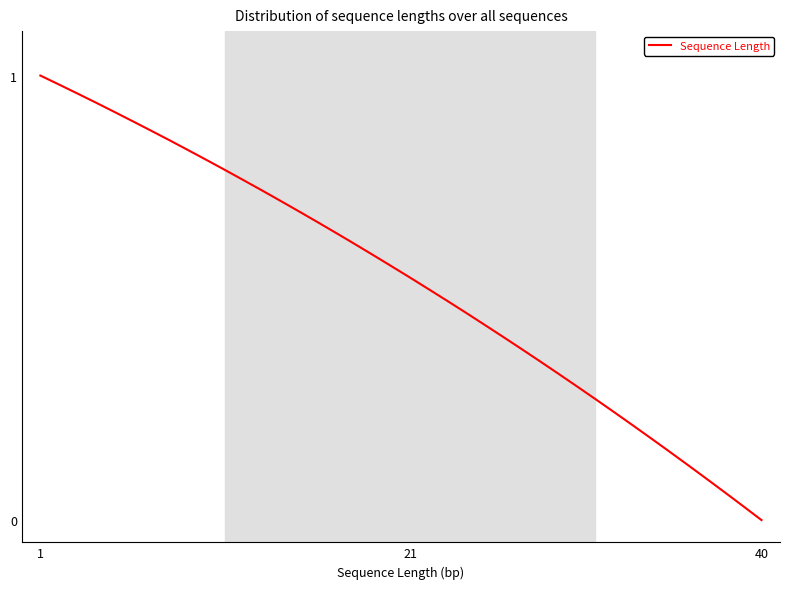

How many series are shown in this chart?

1